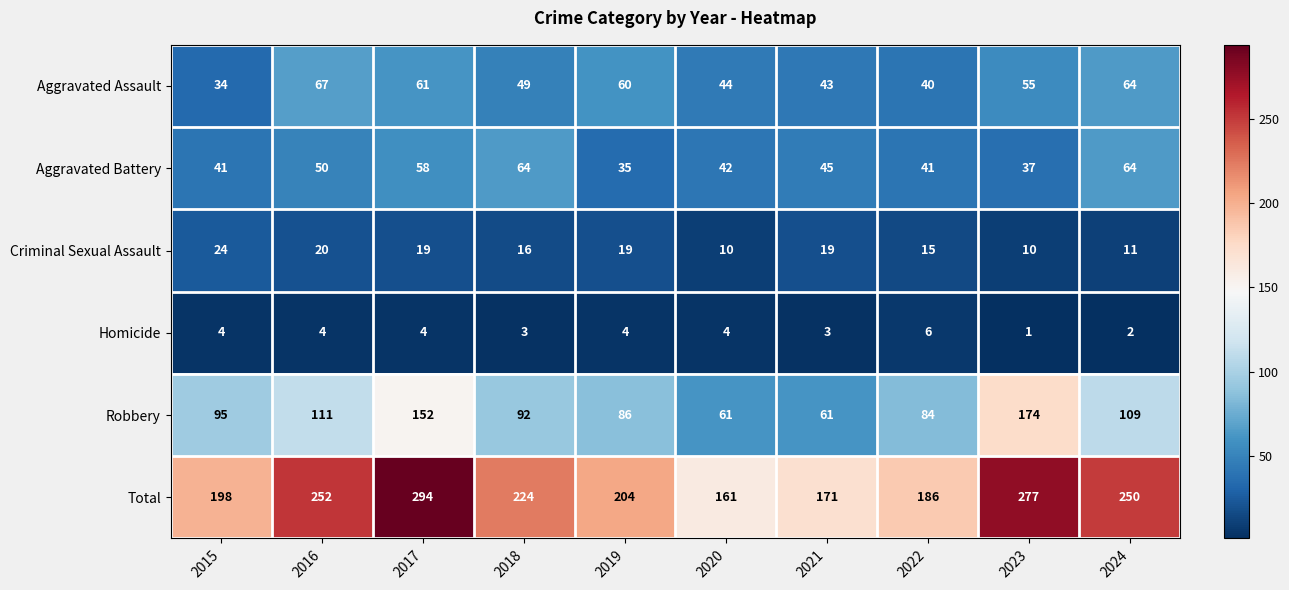

How many categories are shown in the chart?

10